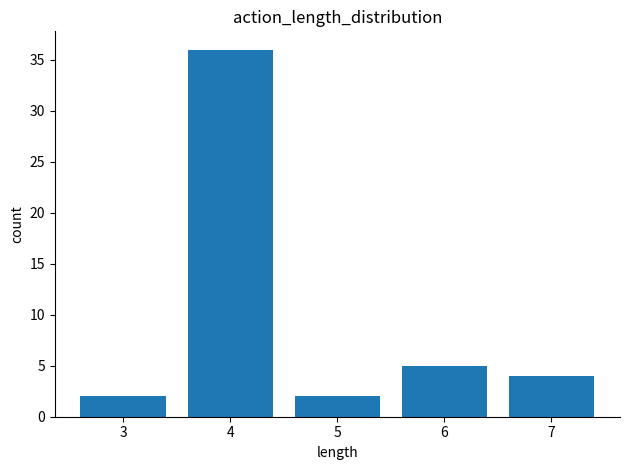

Reading left to right, extract all data points from this chart.

3=2	4=36	5=2	6=5	7=4